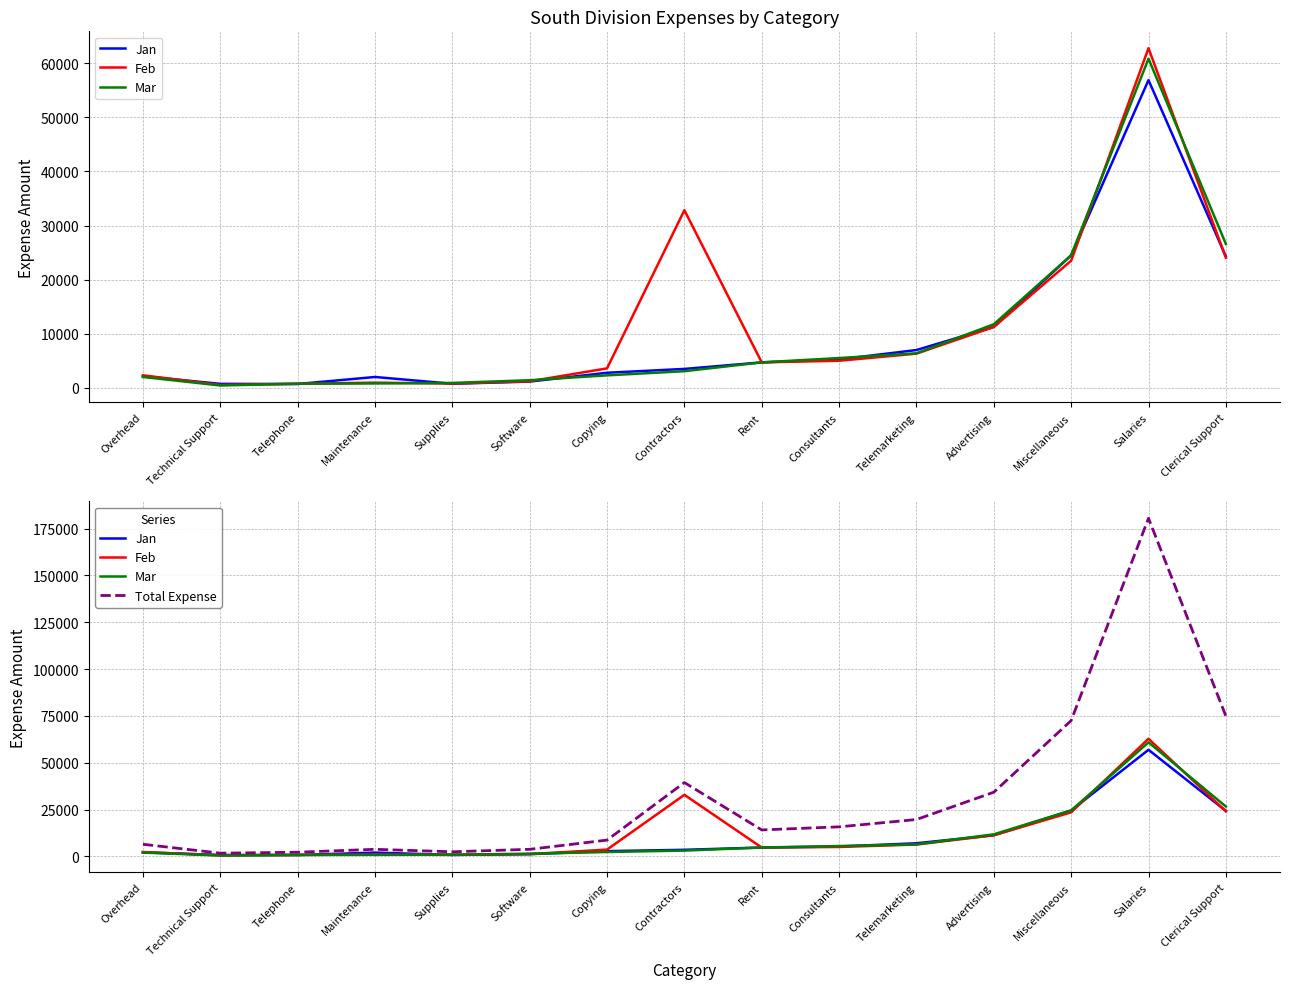

Where is the first local minimum for Total Expense?

Technical Support